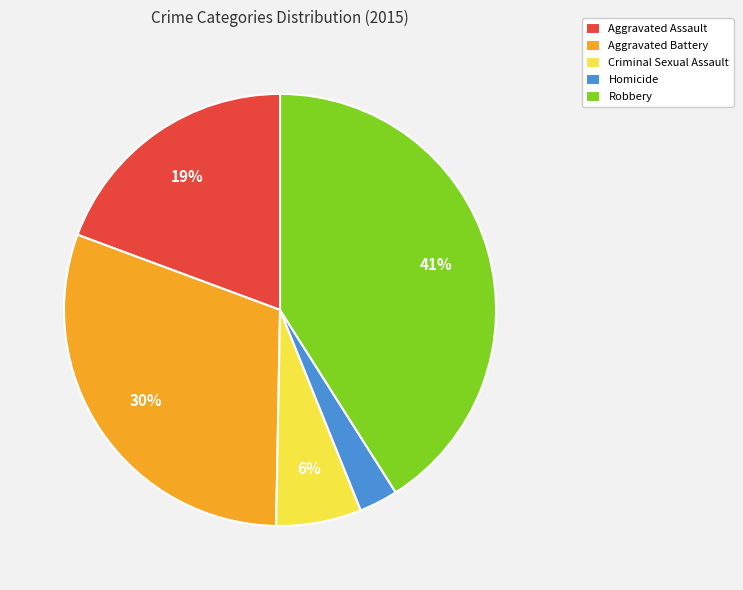

What percentage is the Robbery slice, to the nearest percent?

41%